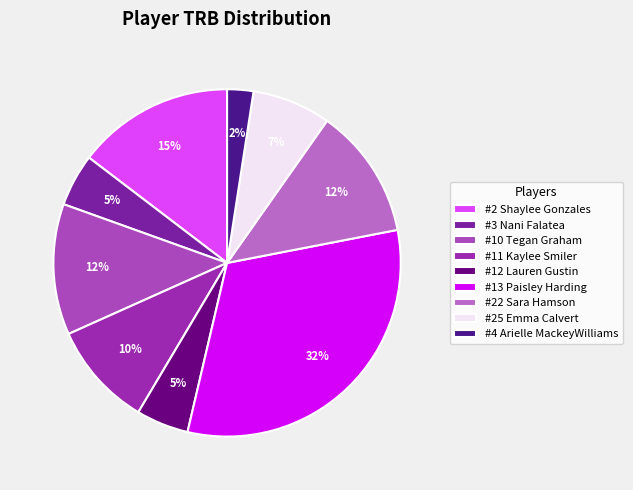

Is there any slice that represents more than half of the pie?

No